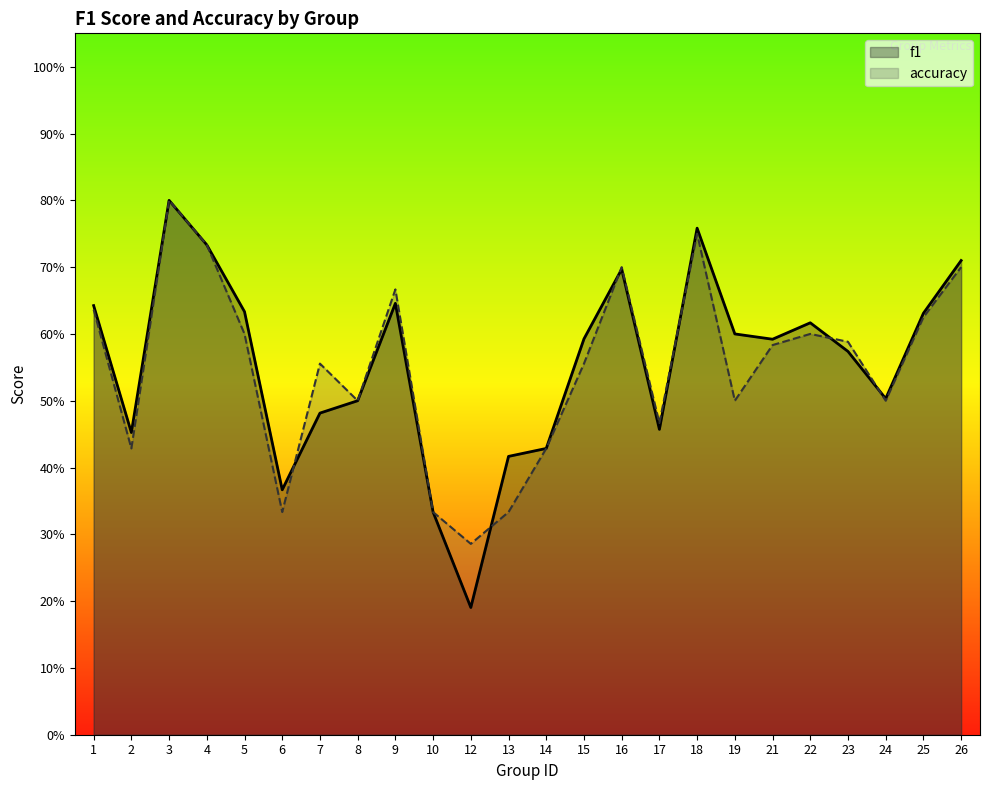

Count the accuracy values in the range 0 to 1.

24